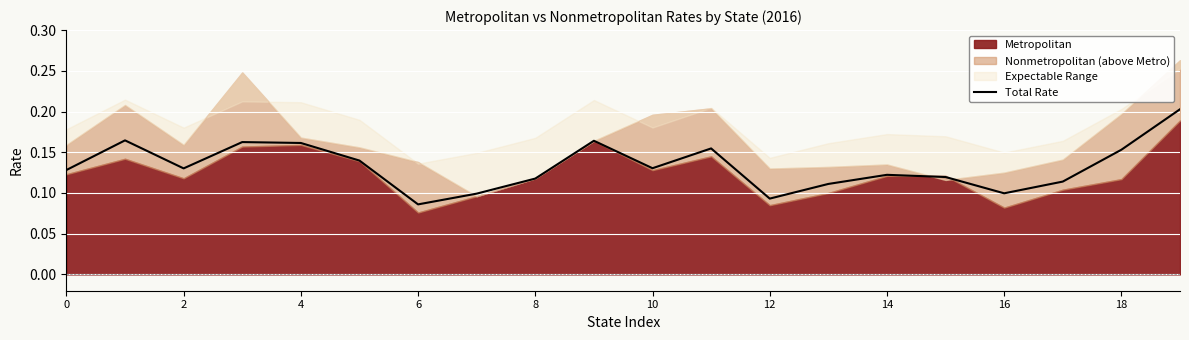

At which label is Total Rate closest to 0?

6